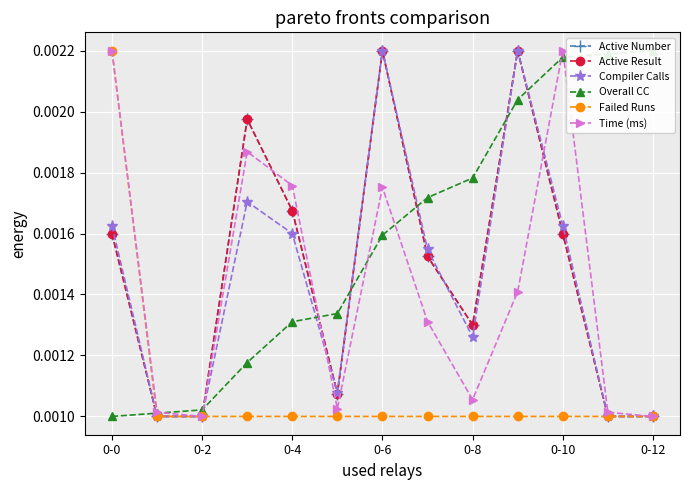

The value of Overall CC at 0-0 is 0.0. True or false?

False